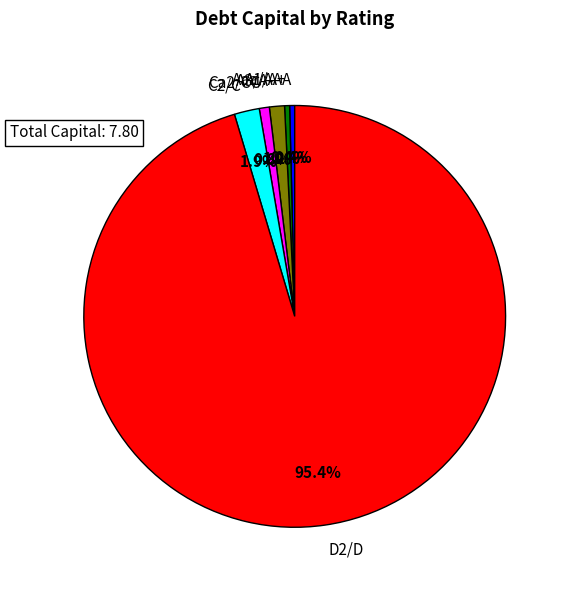

Which has a higher value, C2/C or D2/D?

D2/D